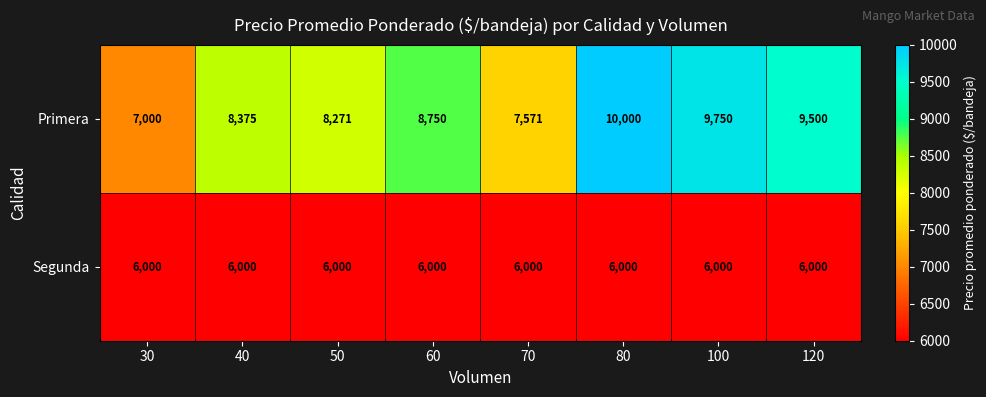

The value of Primera at 80 is 6043. True or false?

False